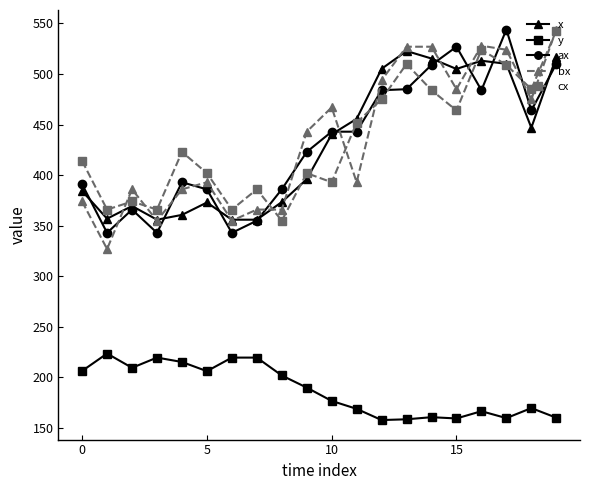

What is the maximum value shown in the chart?

544.0